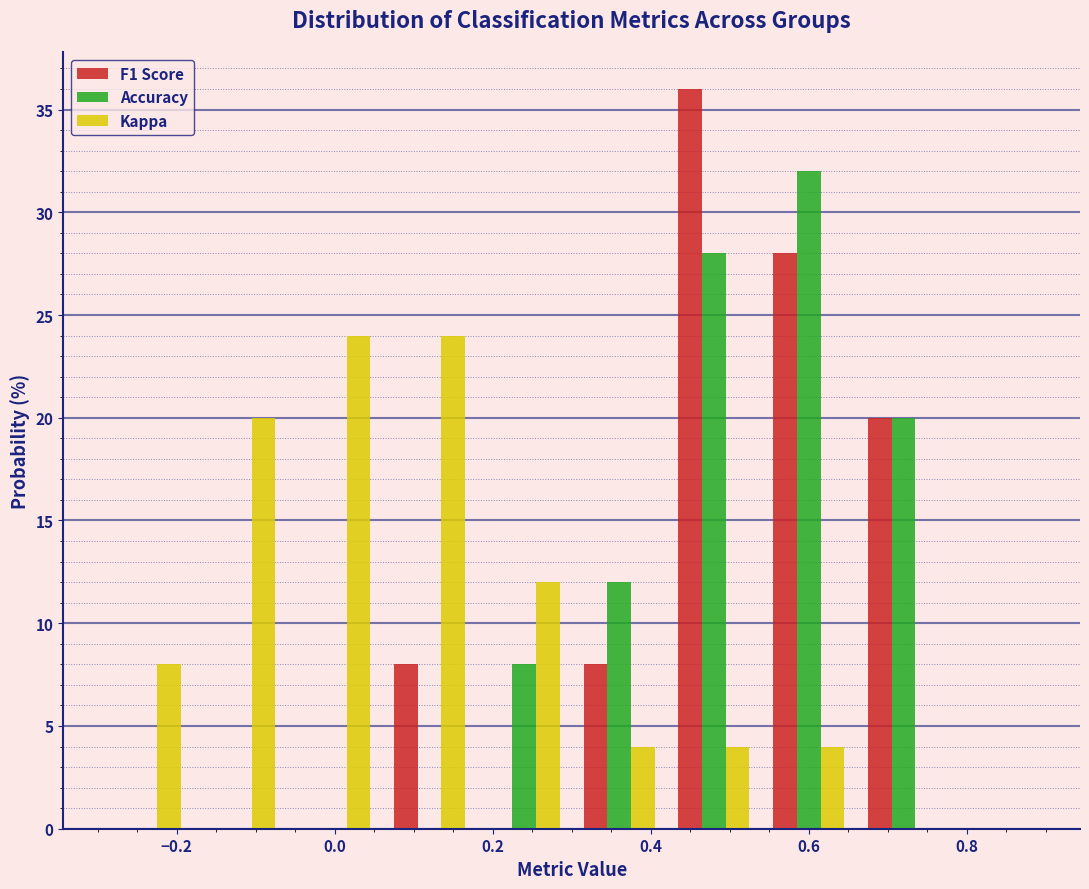

Reading left to right, list every range on the x-axis with the height of the bar of each series over it. The values are not printed on the chart, so give them approximately, as read against the axis.

-0.30 to -0.18: F1 Score=0	Accuracy=0	Kappa=8
-0.18 to -0.06: F1 Score=0	Accuracy=0	Kappa=20
-0.06 to 0.06: F1 Score=0	Accuracy=0	Kappa=24
0.06 to 0.18: F1 Score=8	Accuracy=0	Kappa=24
0.18 to 0.30: F1 Score=0	Accuracy=8	Kappa=12
0.30 to 0.42: F1 Score=8	Accuracy=12	Kappa=4
0.42 to 0.54: F1 Score=36	Accuracy=28	Kappa=4
0.54 to 0.66: F1 Score=28	Accuracy=32	Kappa=4
0.66 to 0.78: F1 Score=20	Accuracy=20	Kappa=0
0.78 to 0.90: F1 Score=0	Accuracy=0	Kappa=0